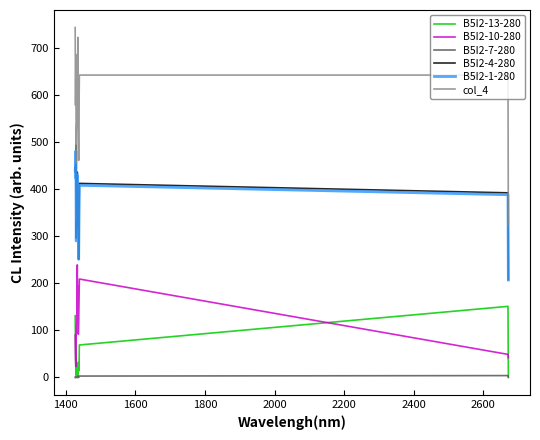

What is the difference between the second highest and minimum values in the B5I2-1-280 series?

234